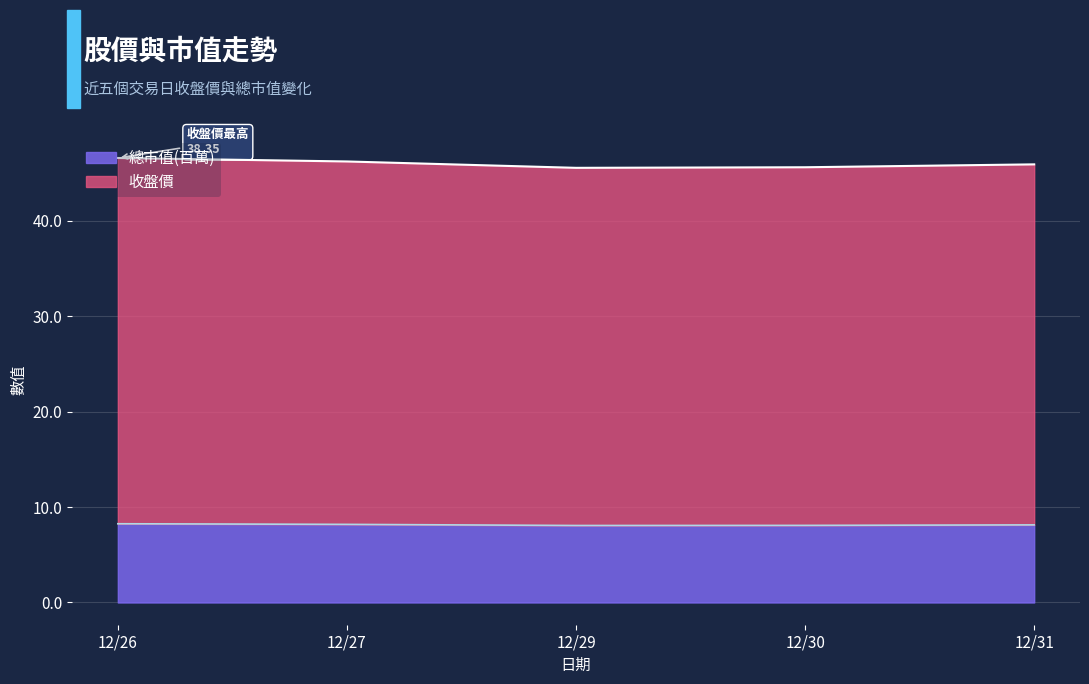

What is the minimum value for 總市值(百萬)?

8.1